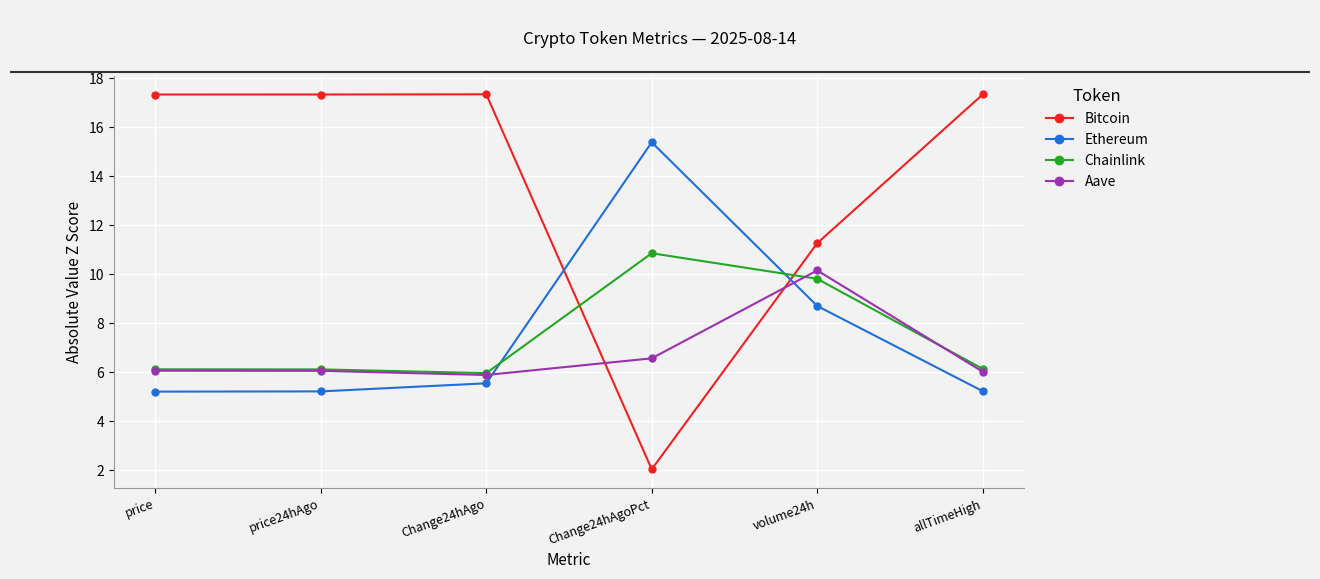

What is the sum of all Bitcoin values?

82.5